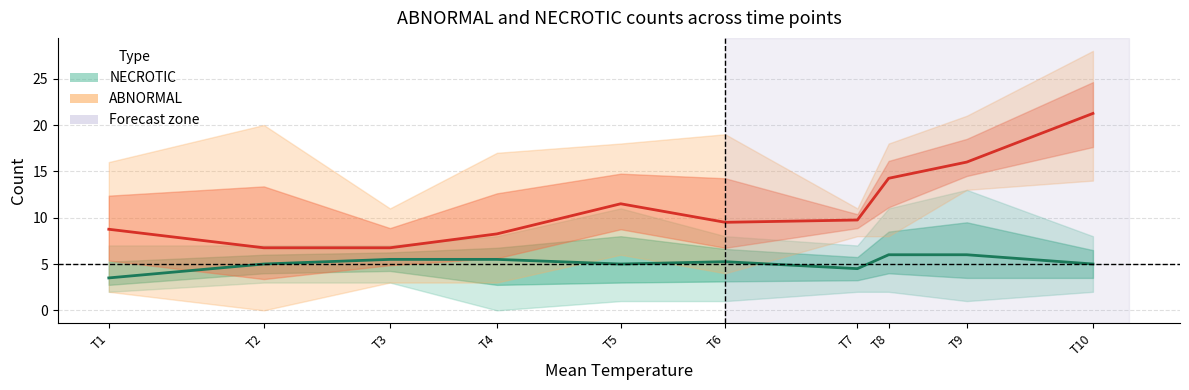

True or false: NECROTIC and ABNORMAL cross at least once.

False